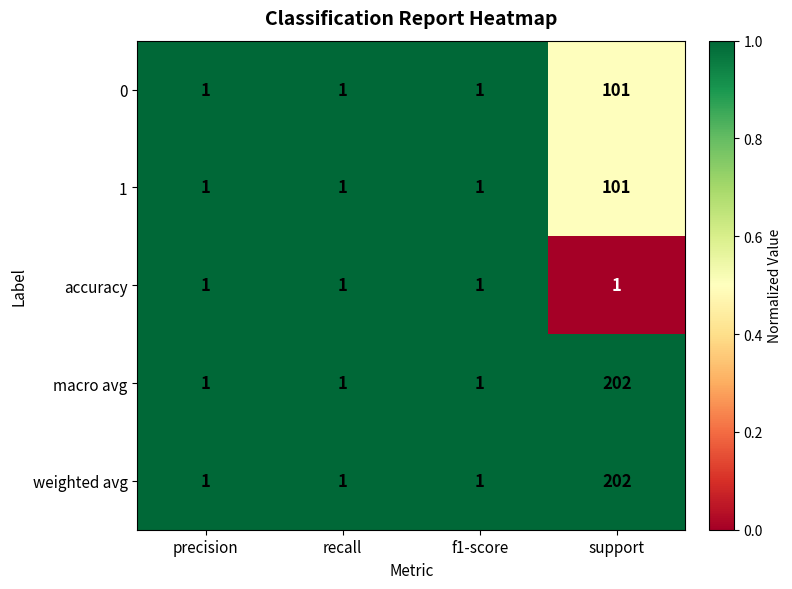

What is the maximum value shown in the chart?

202